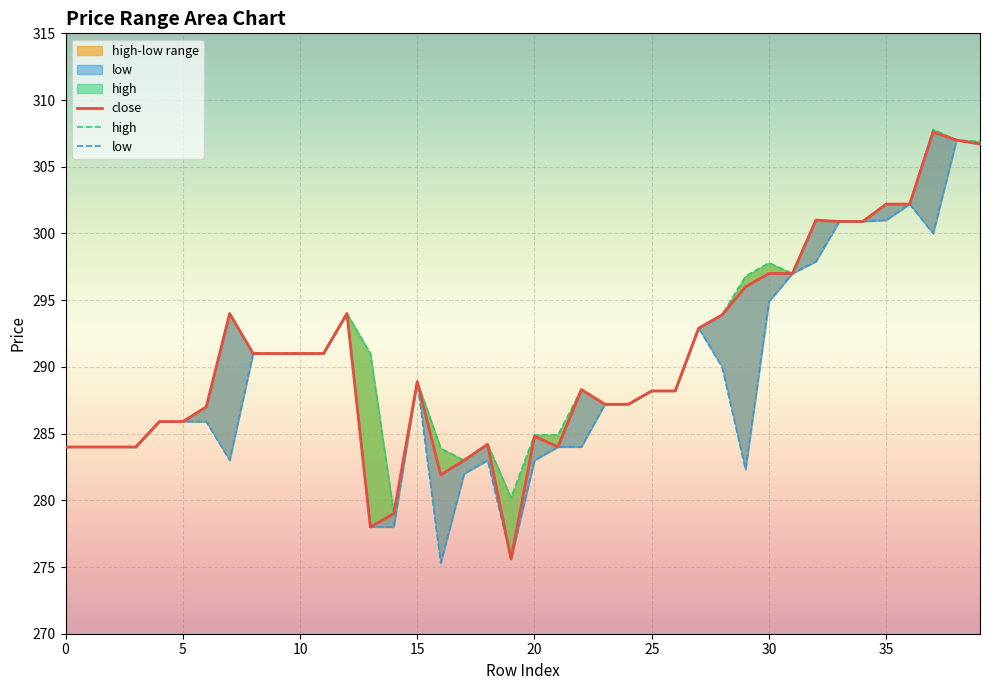

Reading left to right, what are all the values shown in this chart?

close: 284.0	284.0	284.0	284.0	285.9	285.9	287.0	294.0	291.0	291.0	291.0	291.0	294.0	278.0	279.0	288.9	281.9	283.0	284.2	275.6	284.8	284.0	288.3	287.2	287.2	288.2	288.2	292.9	293.9	296.0	297.0	297.0	301.0	300.9	300.9	302.2	302.2	307.6	307.0	306.7
high: 284.0	284.0	284.0	284.0	285.9	285.9	287.0	294.0	291.0	291.0	291.0	291.0	294.0	291.0	279.0	288.9	283.9	283.0	284.2	280.2	284.9	284.9	288.3	287.2	287.2	288.2	288.2	292.9	293.9	296.8	297.8	297.0	301.0	300.9	300.9	302.2	302.2	307.8	307.0	306.9
low: 284.0	284.0	284.0	284.0	285.9	285.9	285.9	283.0	291.0	291.0	291.0	291.0	294.0	278.0	278.0	288.9	275.3	282.0	283.0	275.6	283.0	284.0	284.0	287.2	287.2	288.2	288.2	292.9	290.0	282.3	294.9	297.0	297.9	300.9	300.9	301.0	302.2	300.0	307.0	306.7